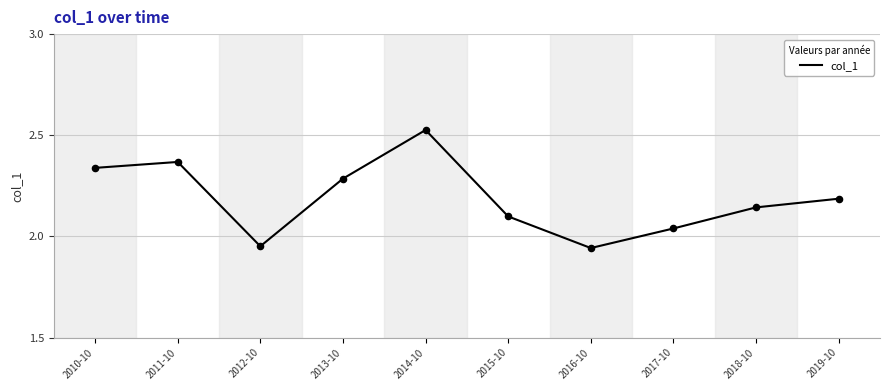

What is the change in value from 2010-10 to 2017-10?

-0.3